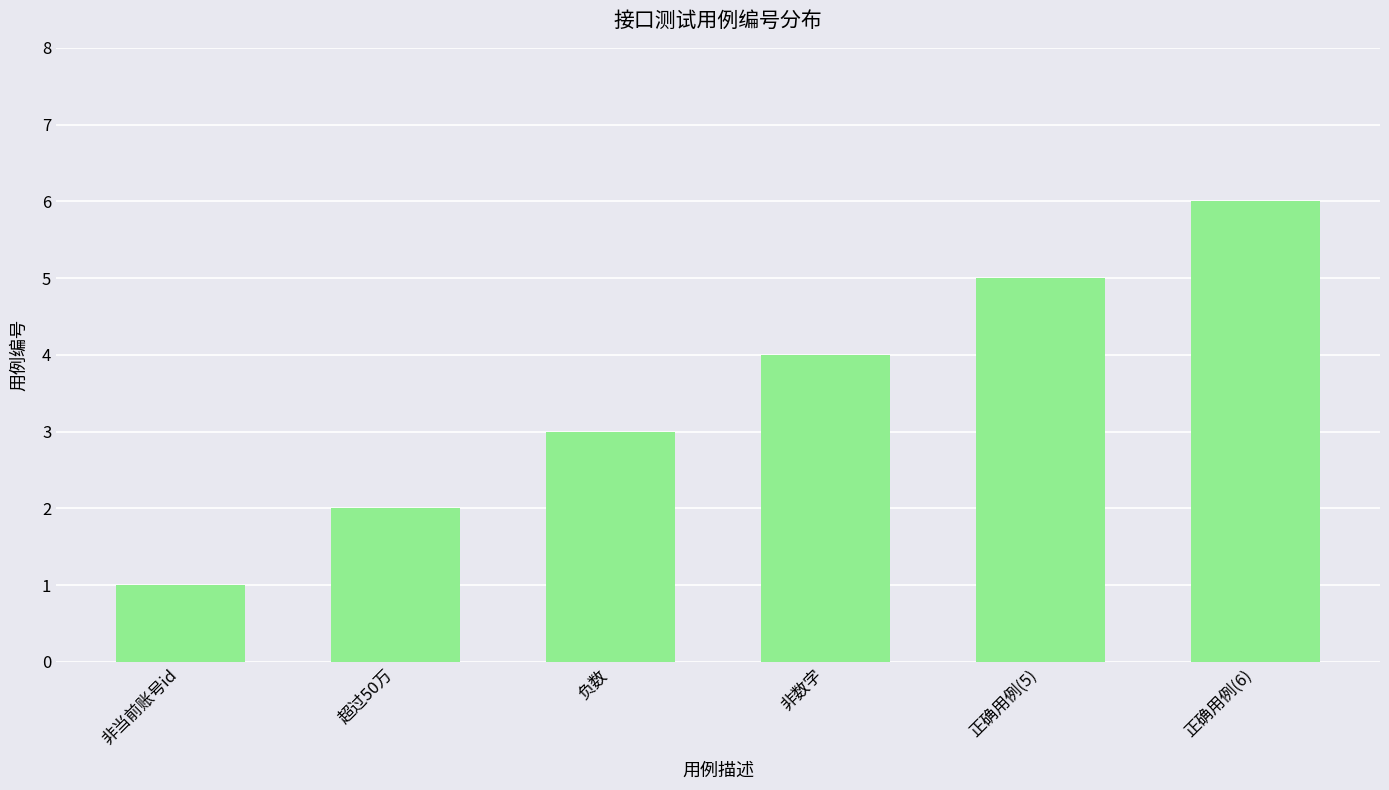

List the labels in order of value, smallest first.

非当前账号id, 超过50万, 负数, 非数字, 正确用例(5), 正确用例(6)